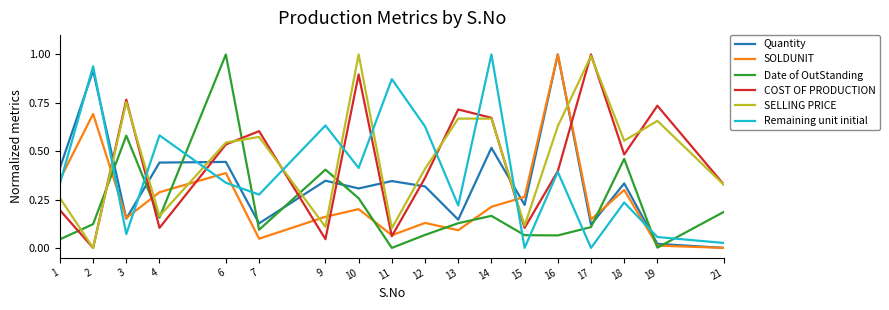

Where do Date of OutStanding and Remaining unit initial first cross each other?

2 and 3